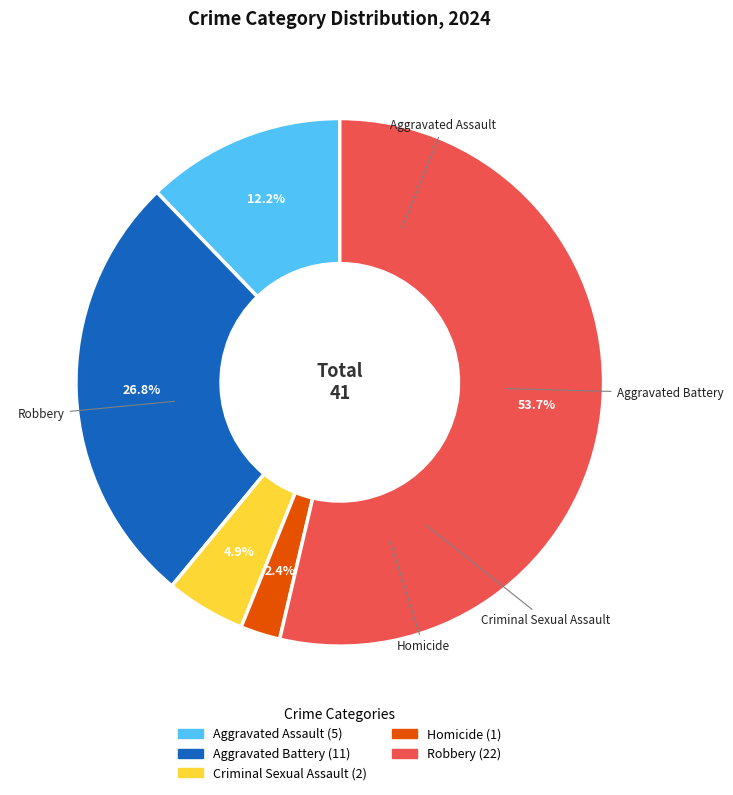

Between Aggravated Battery and Robbery, which is larger?

Robbery